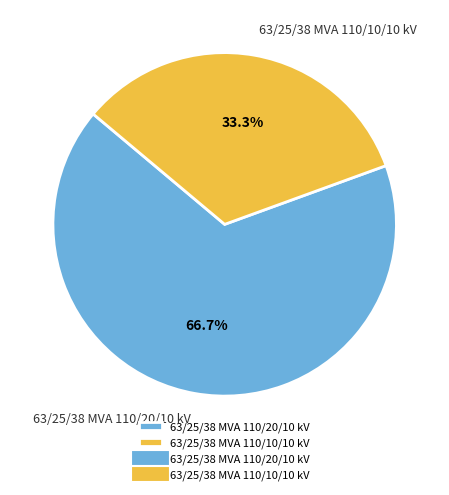

What percentage is NOT represented by 63/25/38 MVA 110/10/10 kV?

66.7%